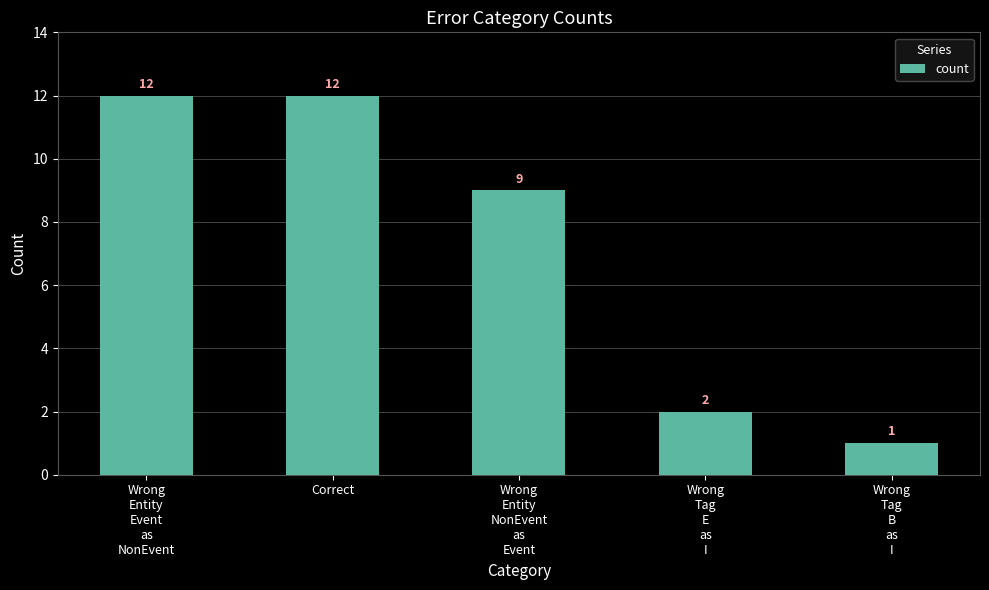

Is it true that the value at Wrong
Tag
E
as
I is 2?

True